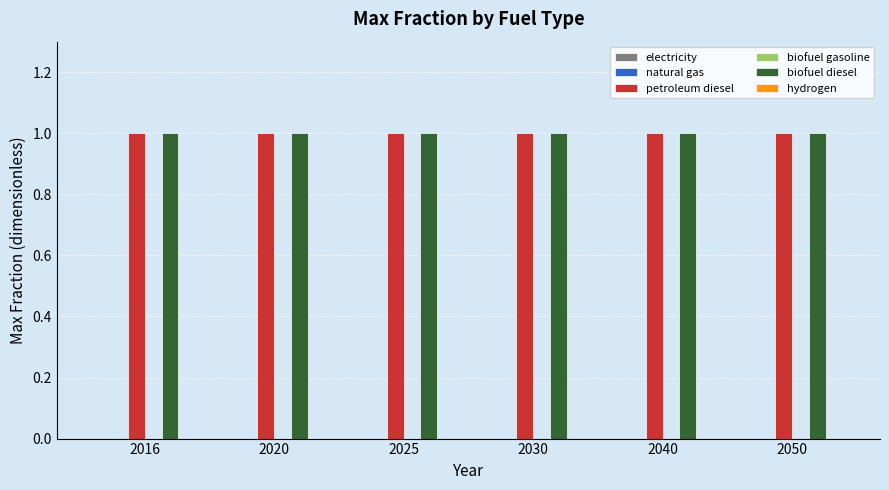

How many groups of bars are there?

6